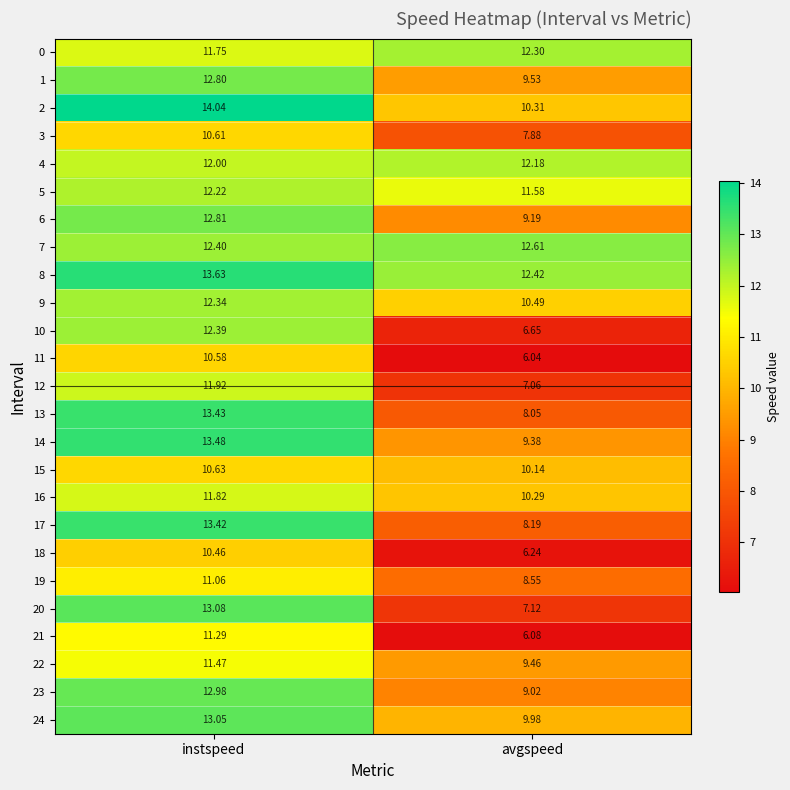

At which category is the sum across all series the highest?

instspeed